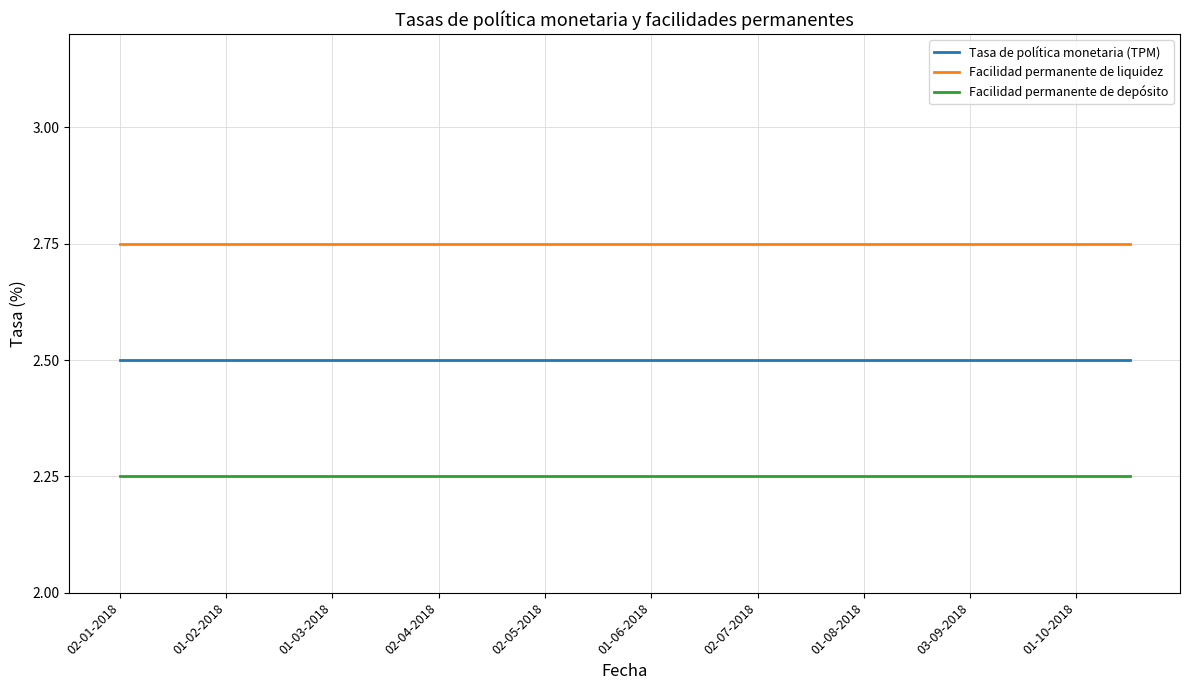

What is the lowest value of the Tasa de política monetaria (TPM) series?

2.5